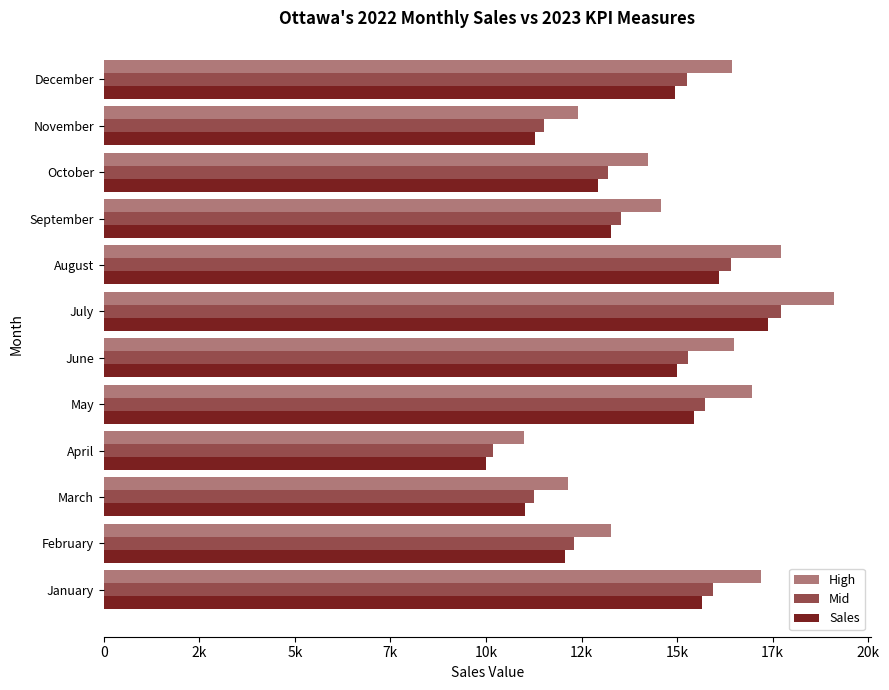

How many bars are there in each group?

3